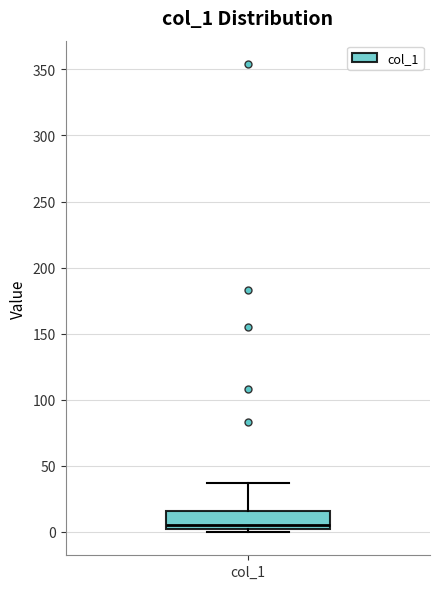

Read this box plot against the y-axis: the position of the median line, the range covered by the box, and the ends of both whiskers. The values are not printed on the chart, so give them approximately, as read against the axis.

median 5, box 0 to 15, whiskers 0 (just below the box's lower edge) to 35